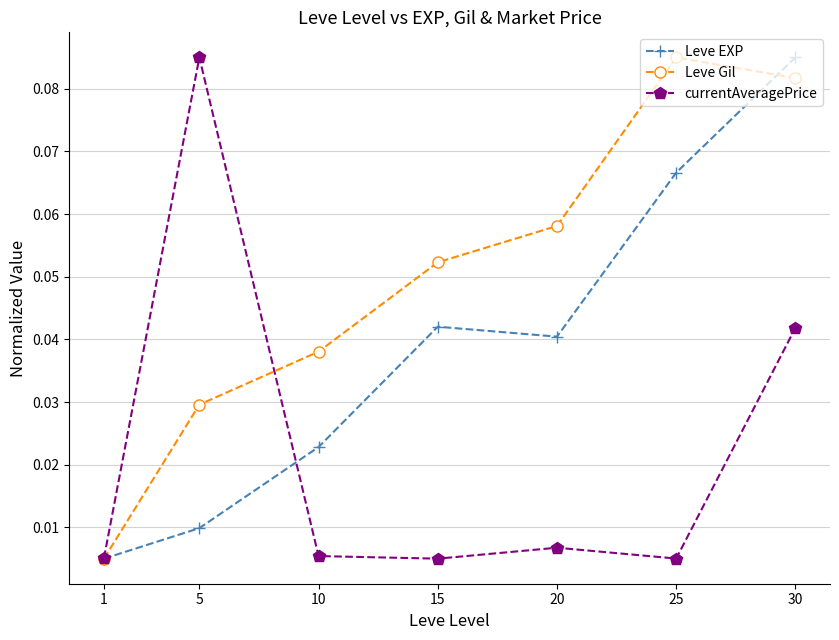

Which category has the highest value in the Leve Gil series?

25